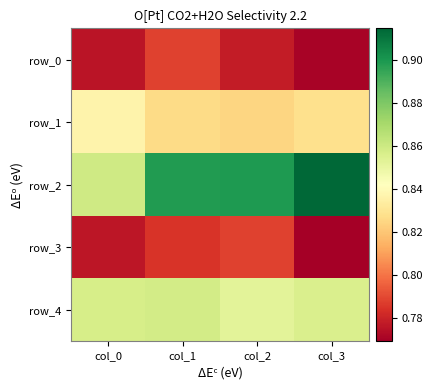

At how many categories does at least one series exceed 0?

4